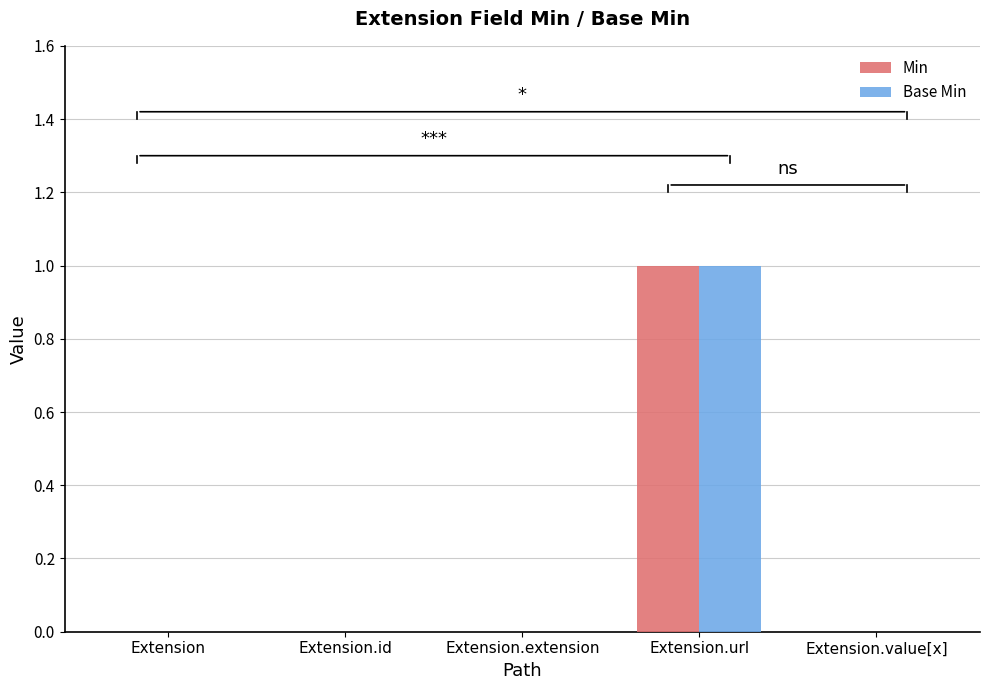

How many distinct data groups are displayed?

2